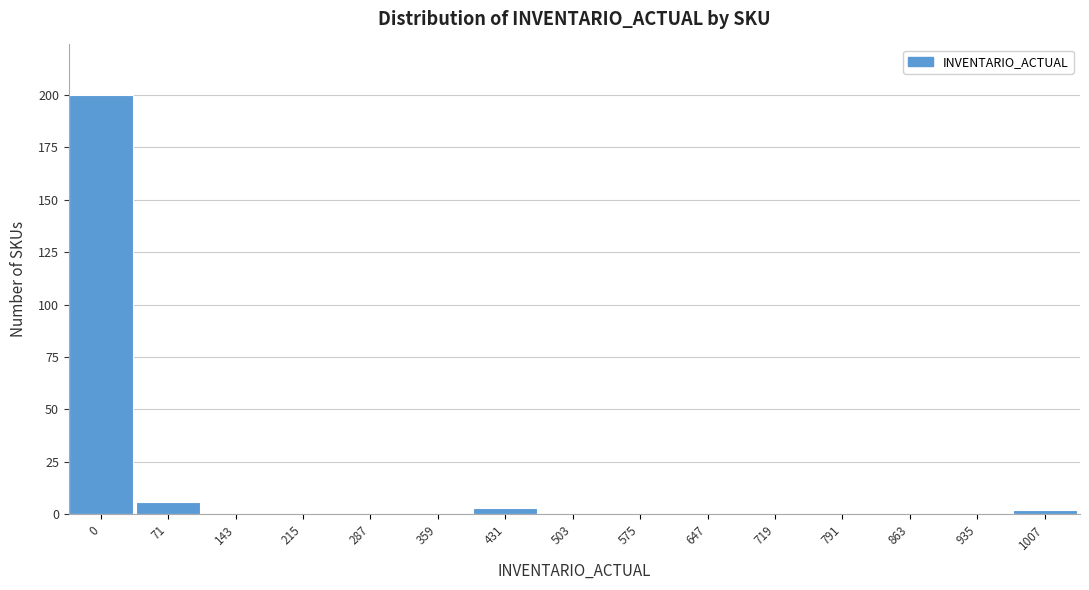

Reading right to left, list all the values displayed in this chart.

1007=2	935=0	863=0	791=0	719=0	647=0	575=0	503=0	431=3	359=0	287=0	215=0	143=0	71=6	0=200